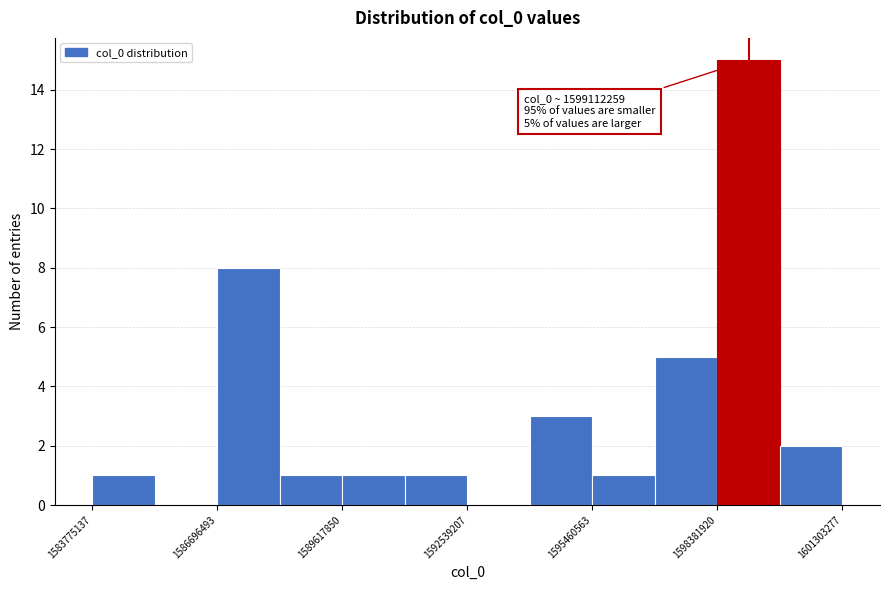

Read against the x-axis, roughly where is the centre of the tallest bar?

1599000000